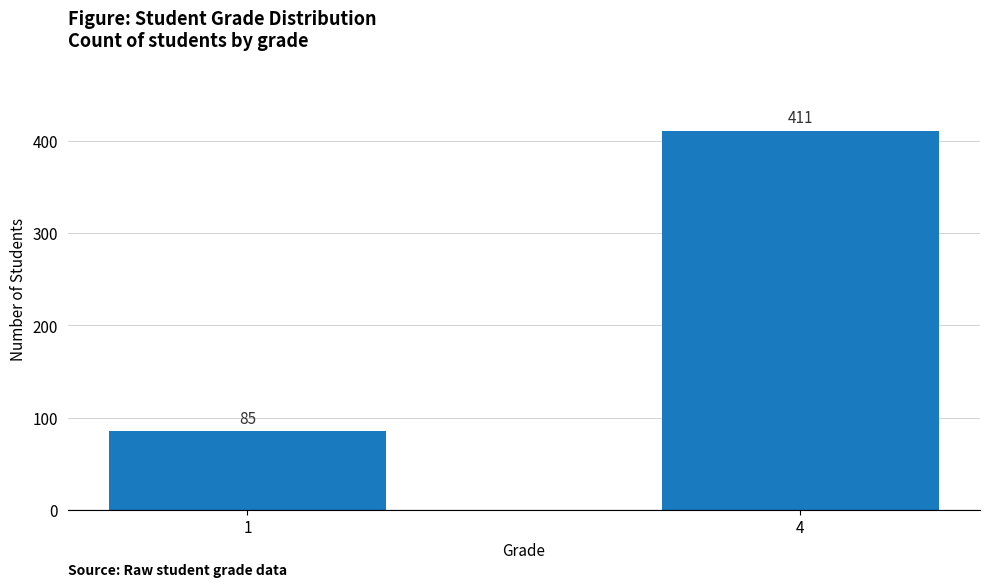

What is the maximum value shown in the chart?

411